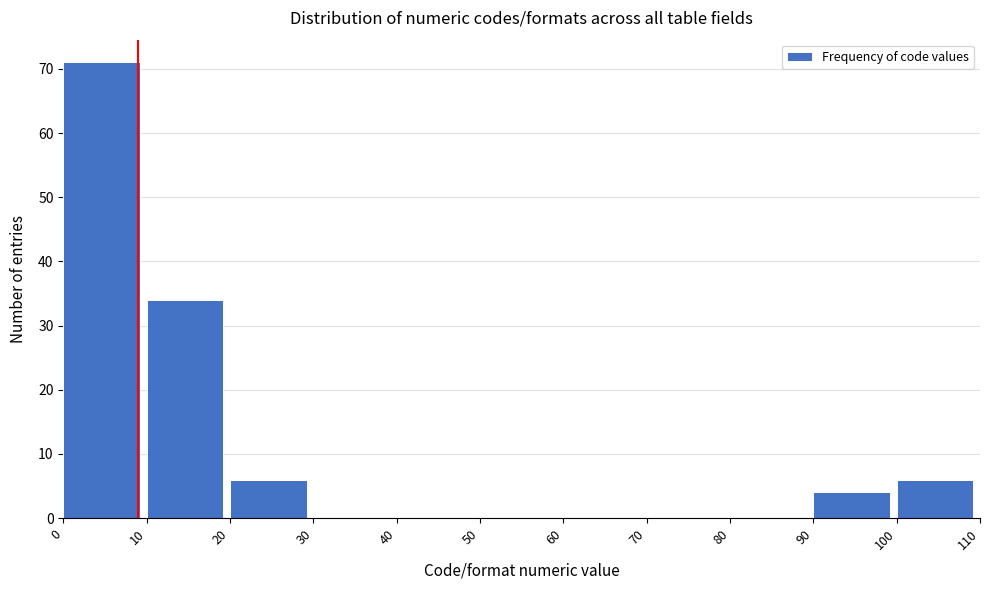

Reading left to right, transcribe all the data shown in this chart.

0=71	10=34	20=6	30=0	40=0	50=0	60=0	70=0	80=0	90=4	100=6